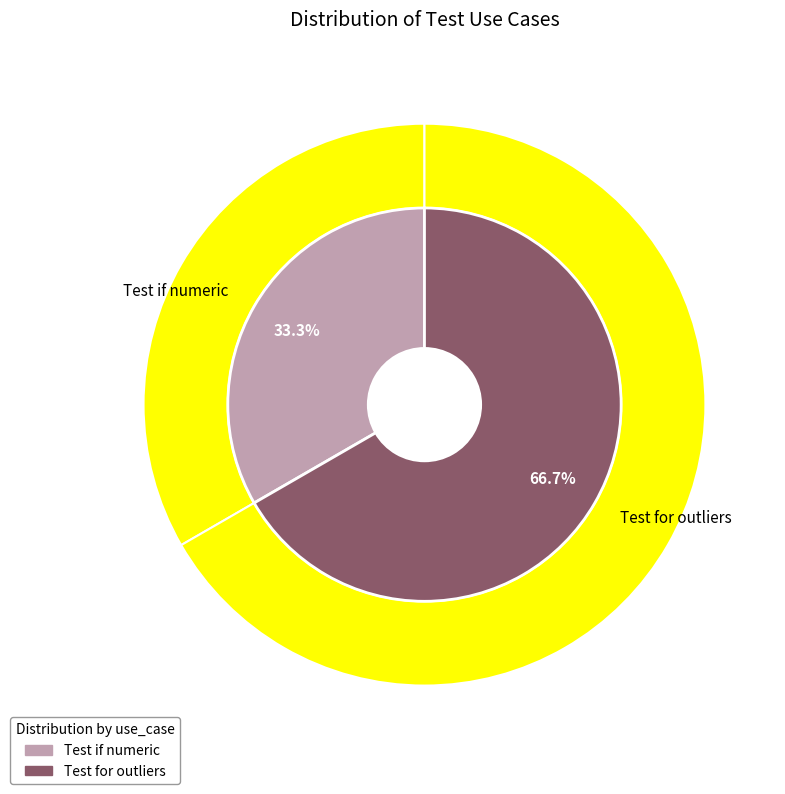

What is the change in value from Test if numeric to Test for outliers?

+1